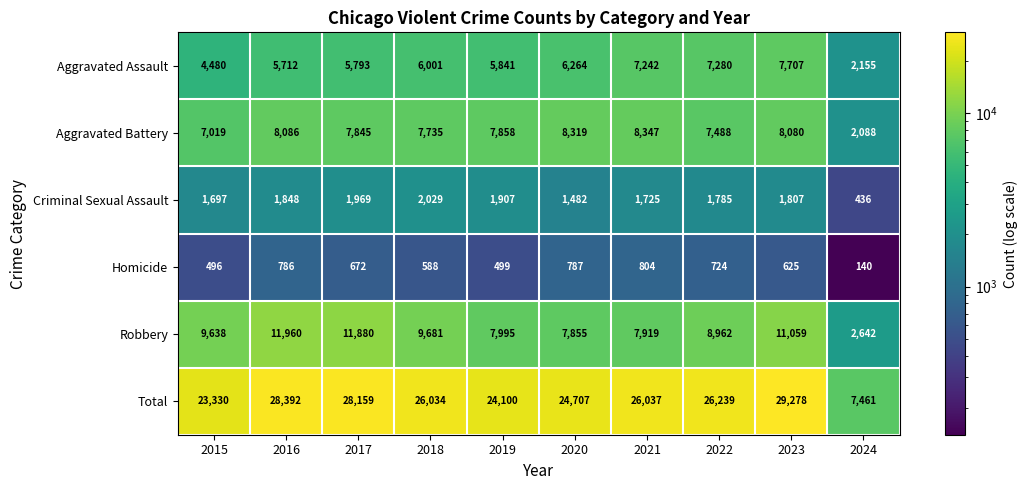

How many data points does each series have?

10